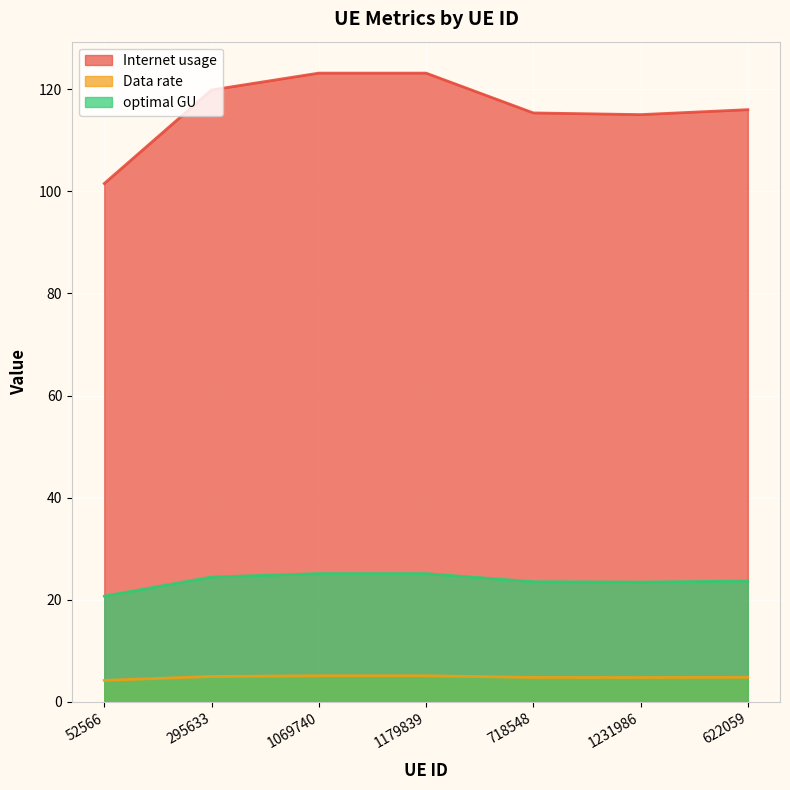

What is the difference between the maximum and minimum values in the Internet usage series?

21.6